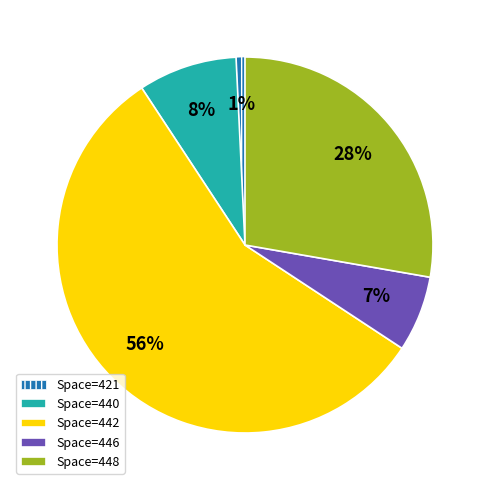

Count the number of slices in the pie.

5